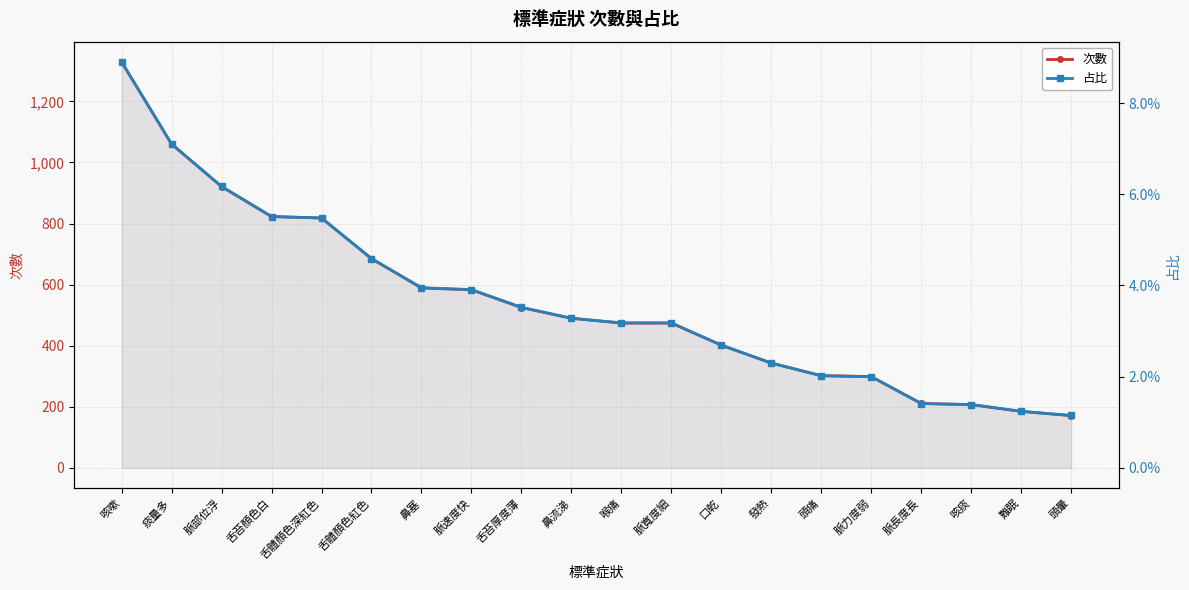

Reading left to right, extract all data points from this chart.

次數: 1329.0	1060.0	921.0	823.0	818.0	685.0	589.0	583.0	525.0	490.0	474.0	474.0	402.0	343.0	302.0	299.0	211.0	207.0	185.0	171.0
占比: 0.1	0.1	0.1	0.1	0.1	0.0	0.0	0.0	0.0	0.0	0.0	0.0	0.0	0.0	0.0	0.0	0.0	0.0	0.0	0.0